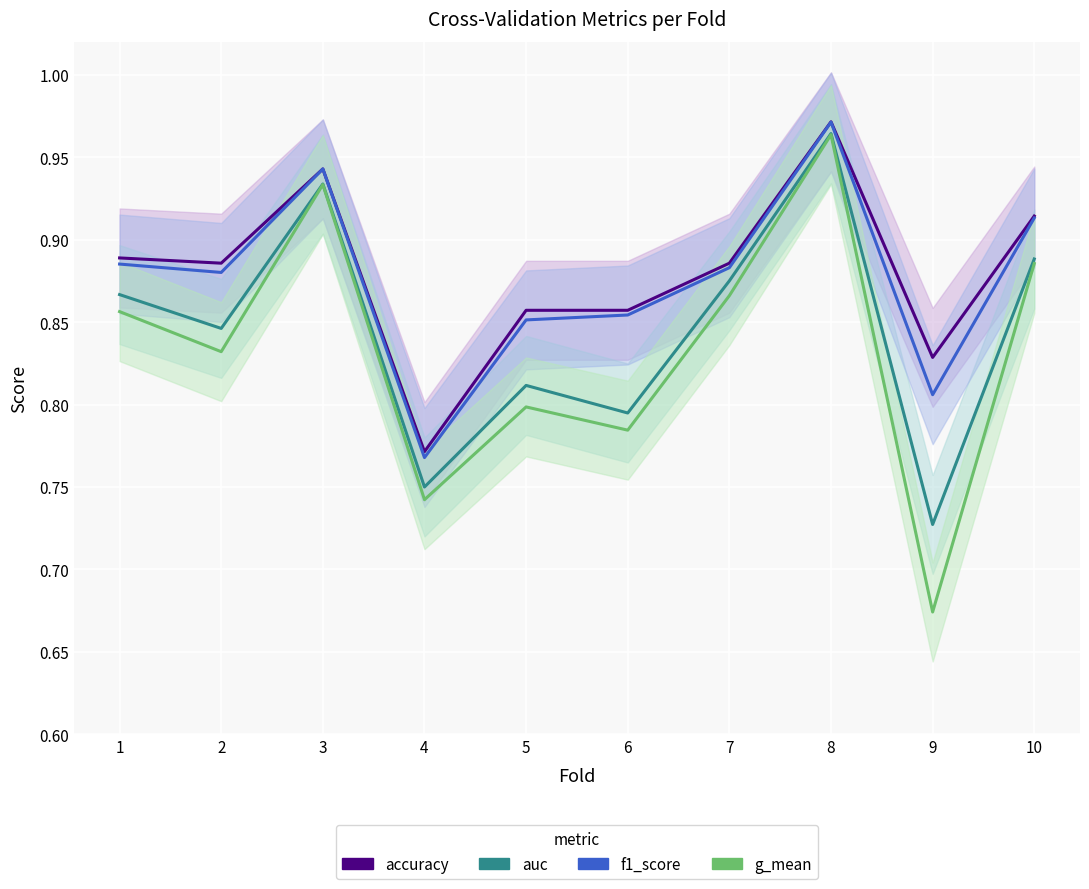

True or false: accuracy has more than 0 interior local peaks.

True